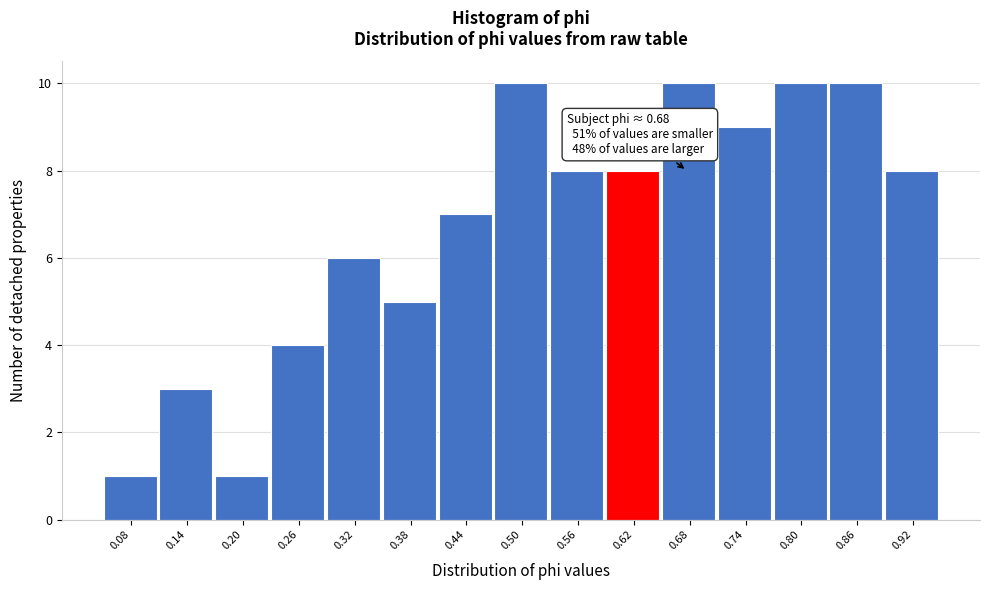

Reading left to right, list all the values displayed in this chart.

0.08=1	0.14=3	0.20=1	0.26=4	0.32=6	0.38=5	0.44=7	0.50=10	0.56=8	0.62=8	0.68=10	0.74=9	0.80=10	0.86=10	0.92=8